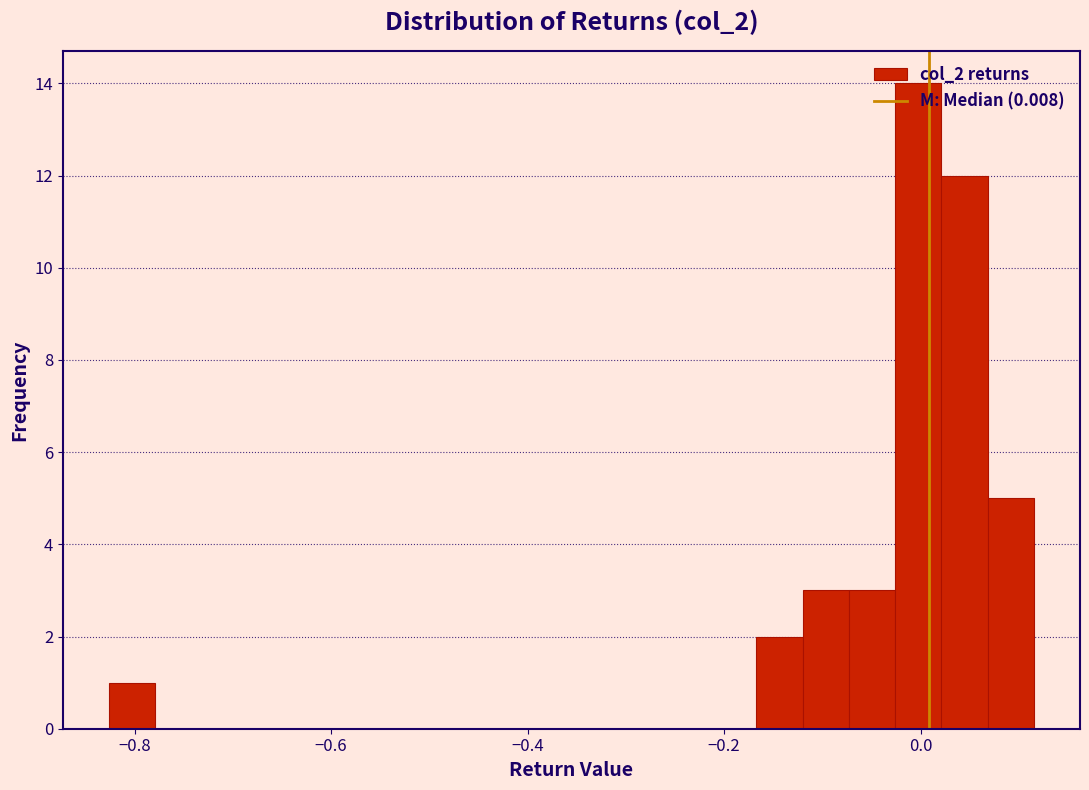

Around what value on the x-axis is the tallest bar? Give the approximate position of its centre, as read against the axis.

0.00